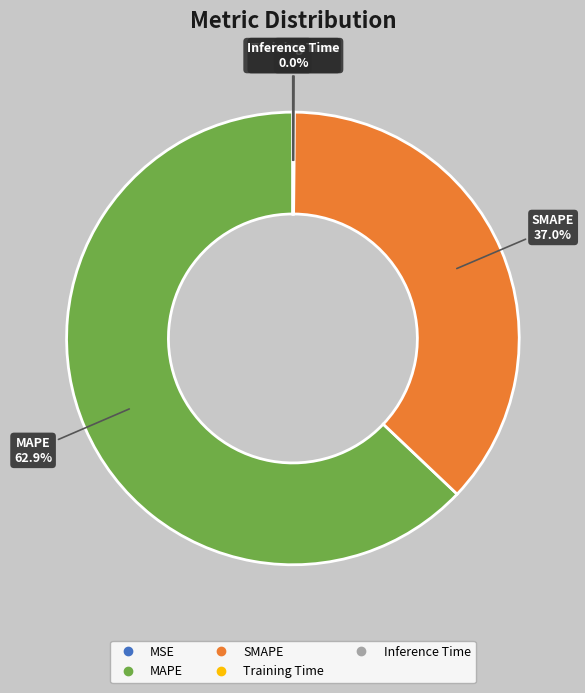

Between SMAPE and MAPE, which is larger?

MAPE